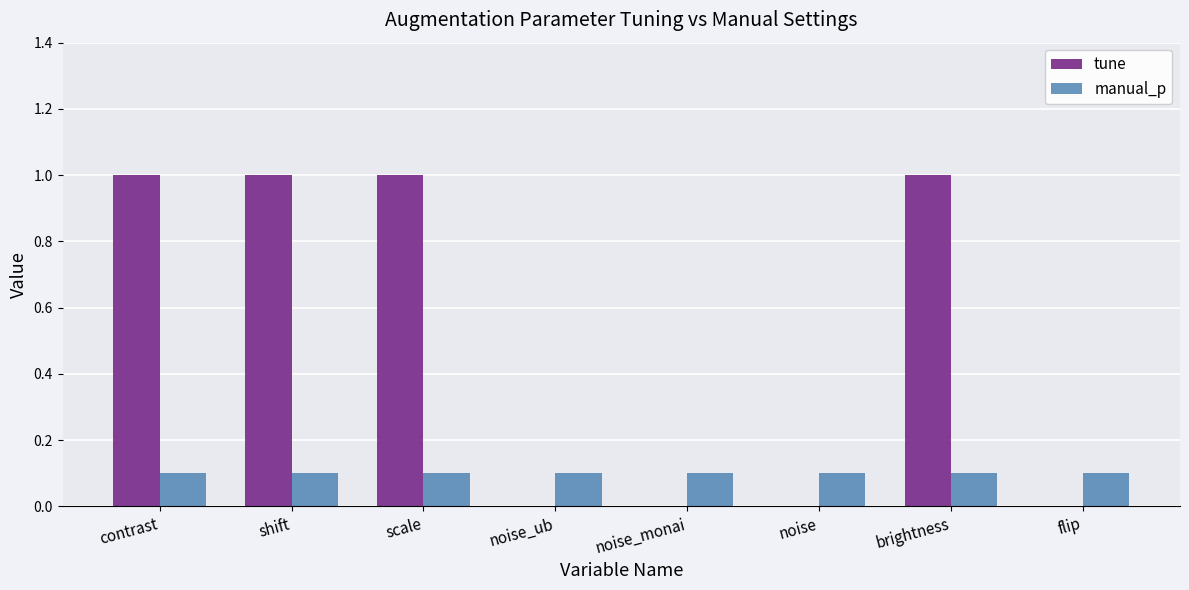

What is the maximum value for tune?

1.0